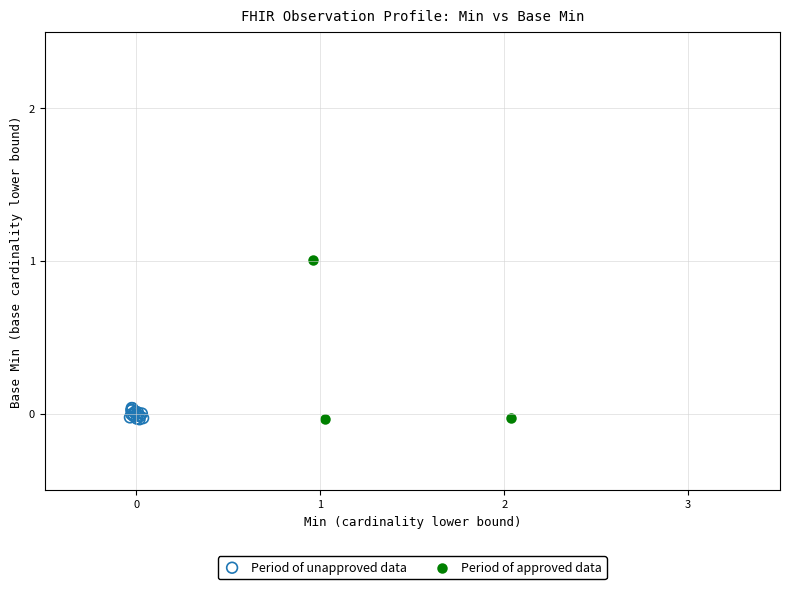

Which series has the widest spread of Y values?

Period of approved data